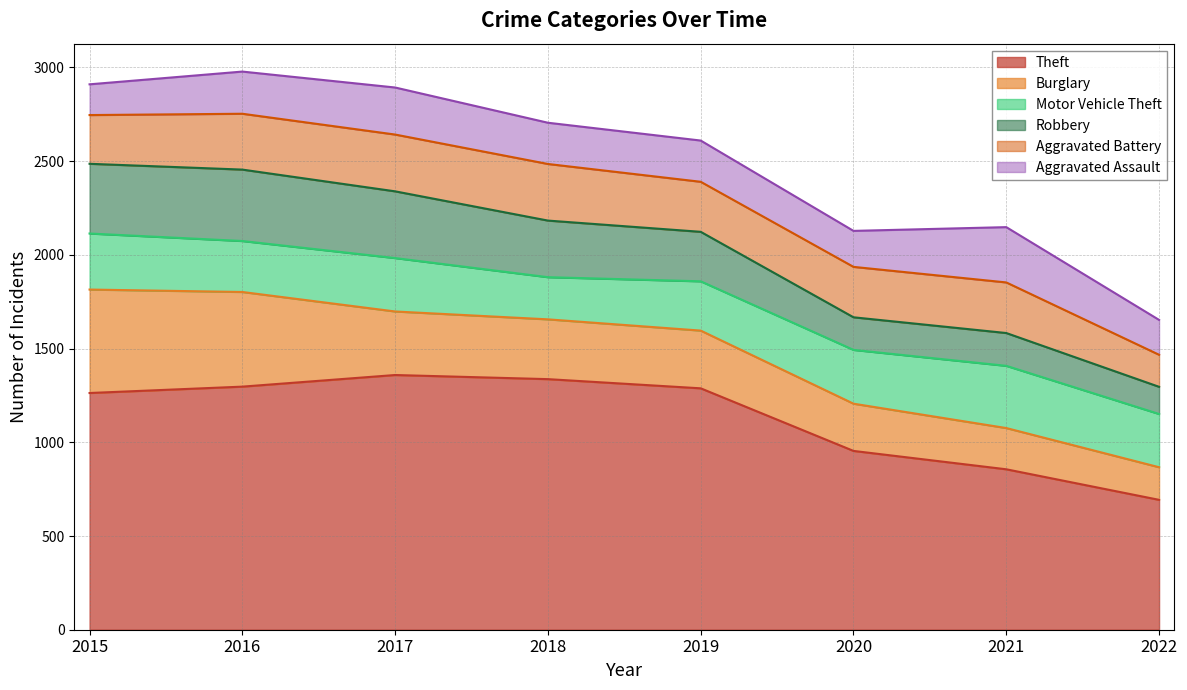

Which category has the lowest value in the Robbery series?

2022